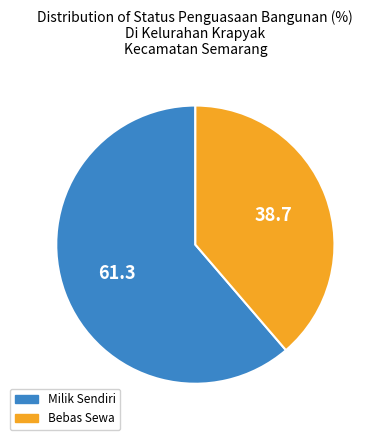

Which has a higher value, Bebas Sewa or Milik Sendiri?

Milik Sendiri